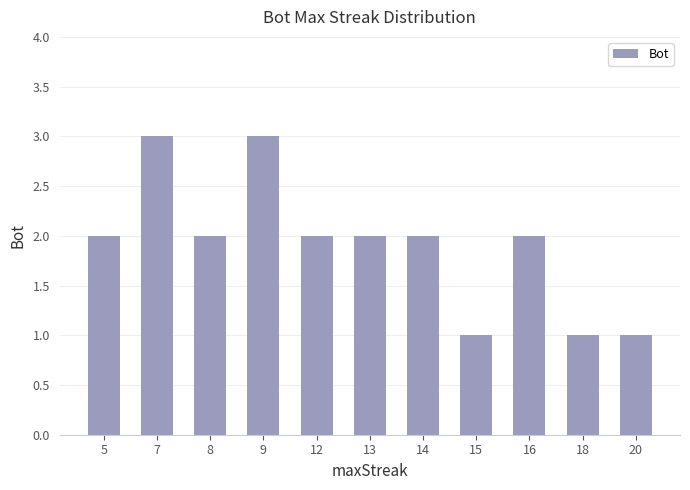

What is the maximum value shown in the chart?

3